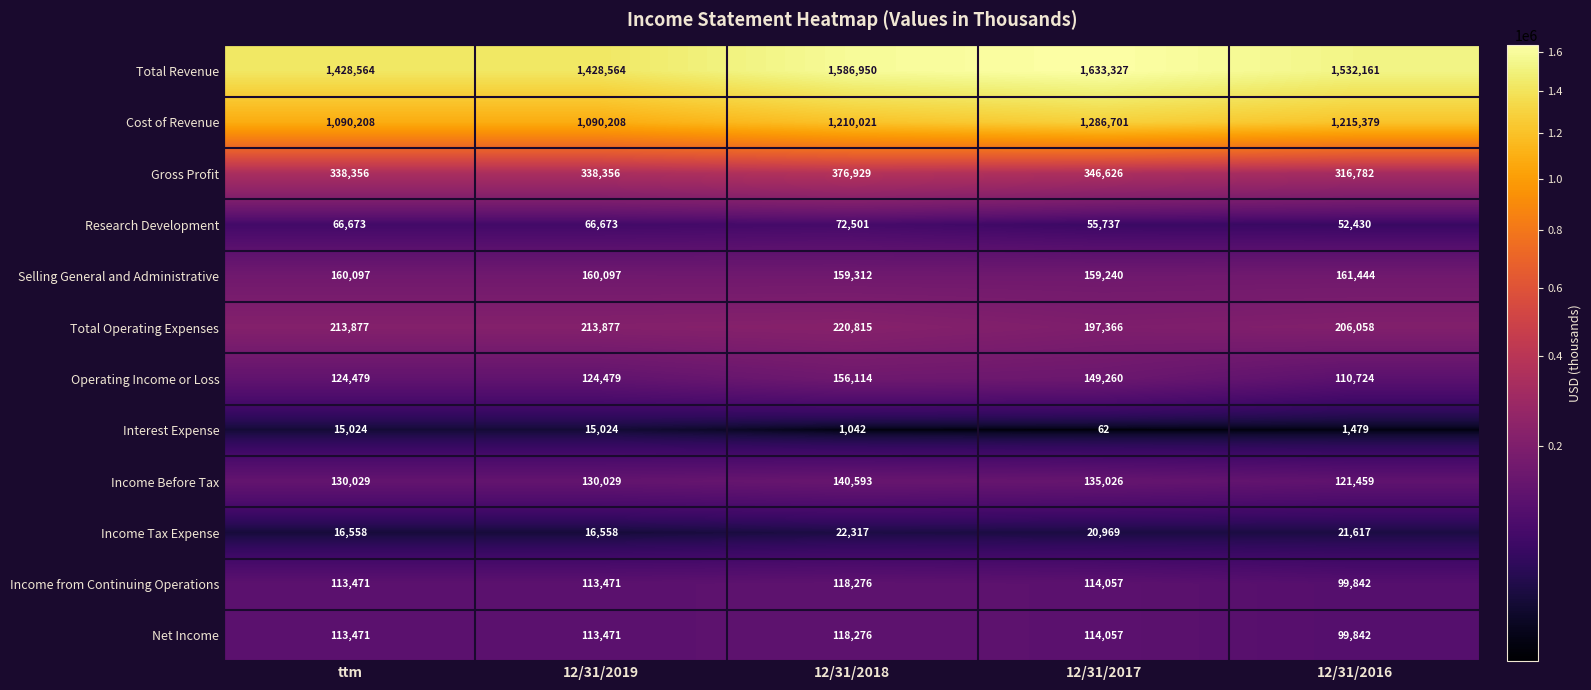

Which label corresponds to the largest value in the chart?

12/31/2017